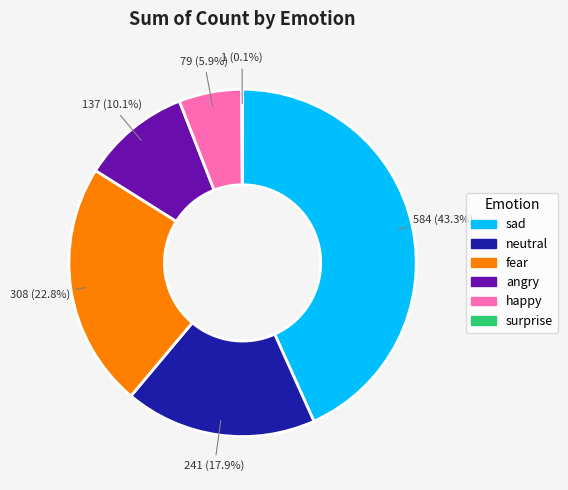

To the nearest percent, what is the combined percentage of neutral and happy?

24%